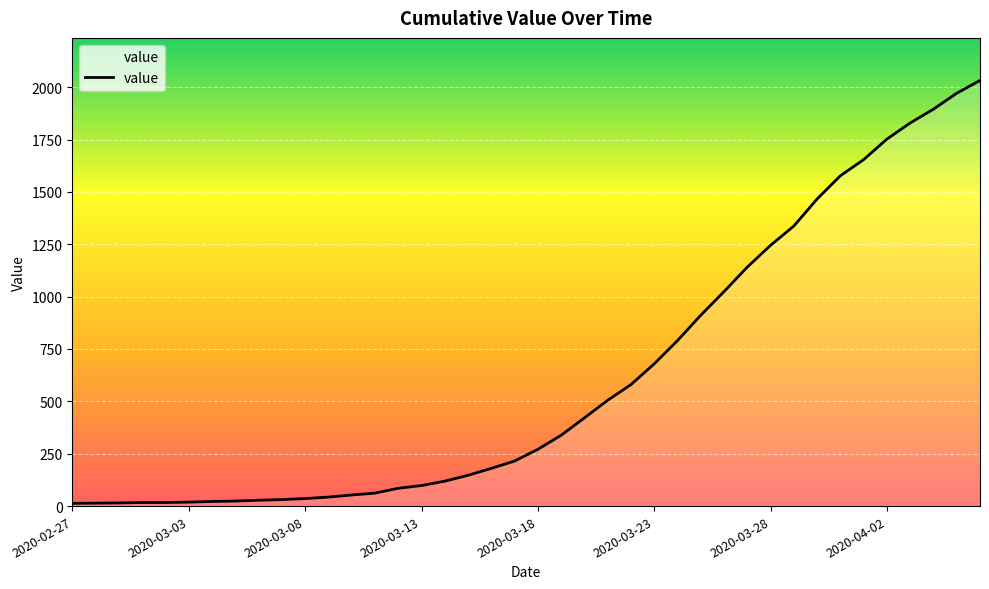

What is the greatest value displayed?

2032